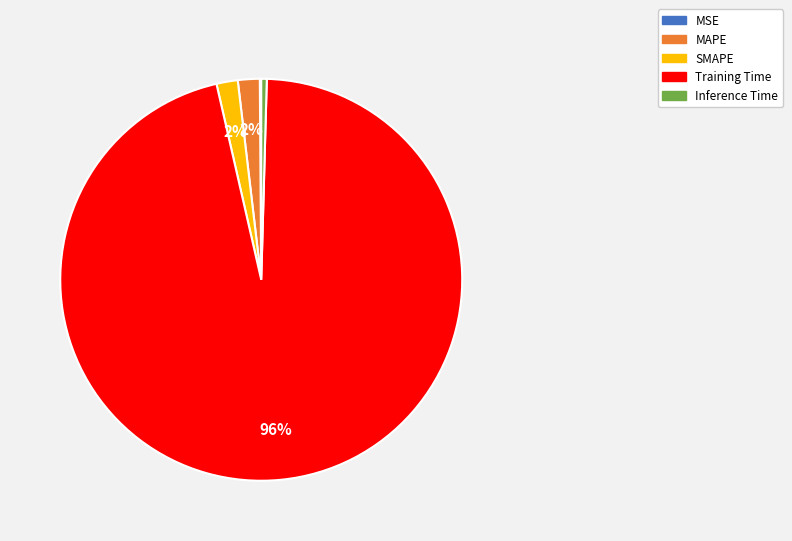

What percentage is the Training Time slice, to the nearest percent?

96%